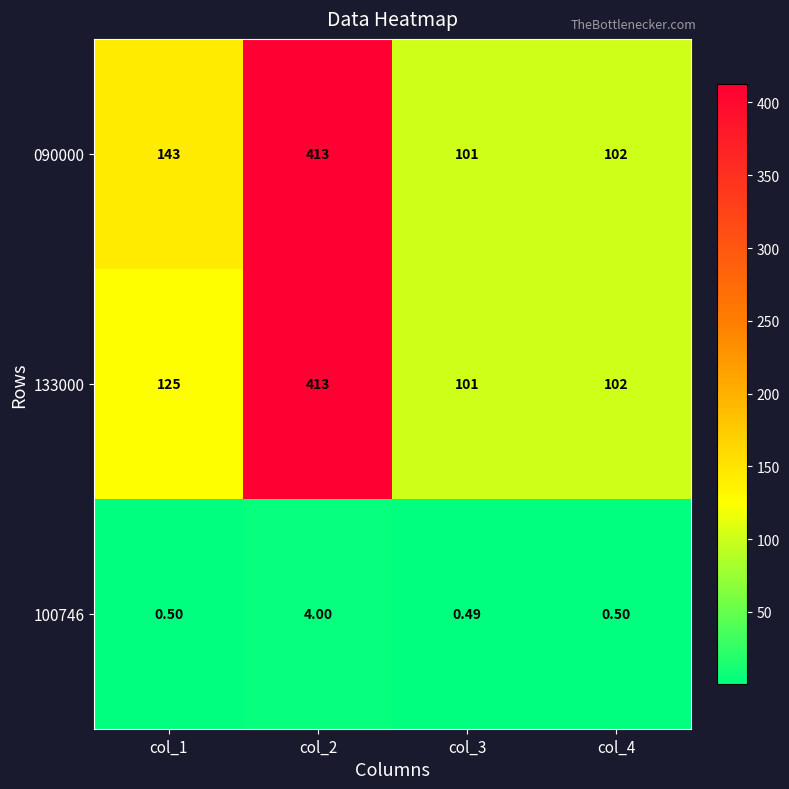

Is the value of 100746 at col_1 greater than the value of 090000 at col_3?

No